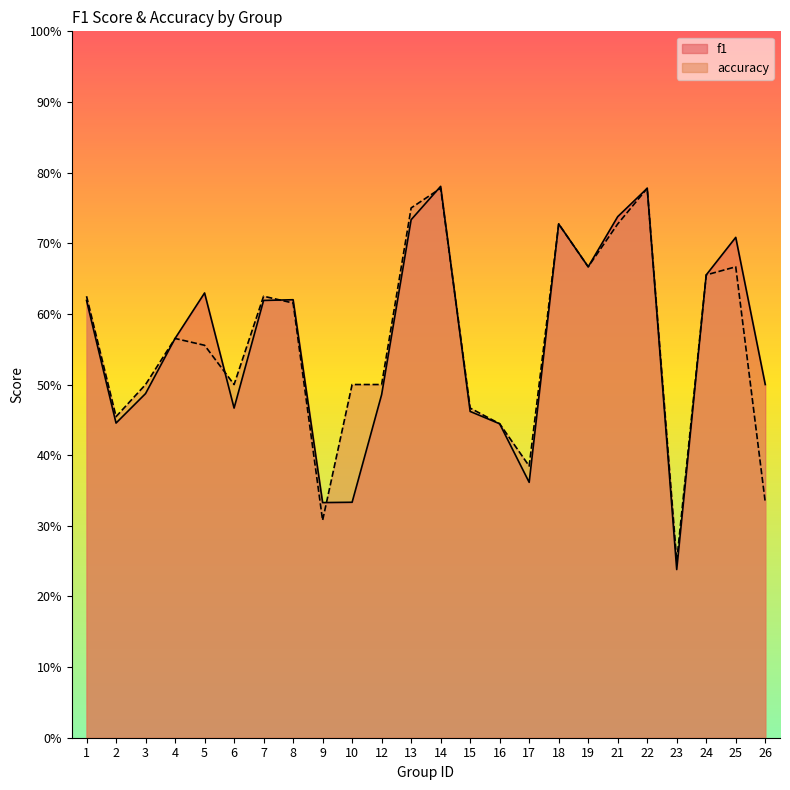

Which series changed the most between 8 and 24?

accuracy